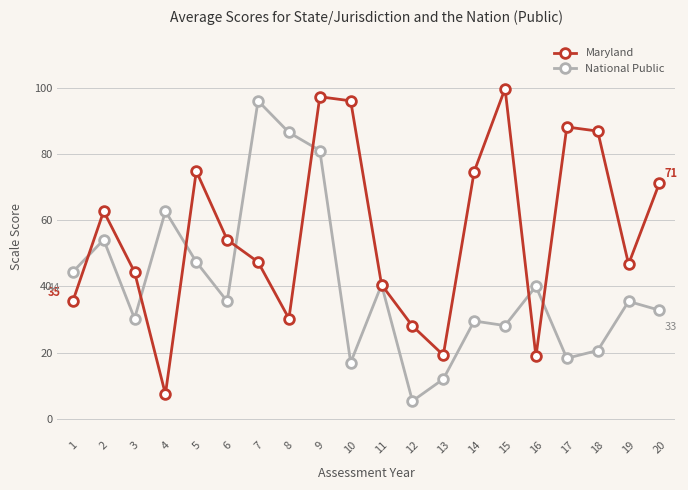

What is the maximum value for National Public?

96.1